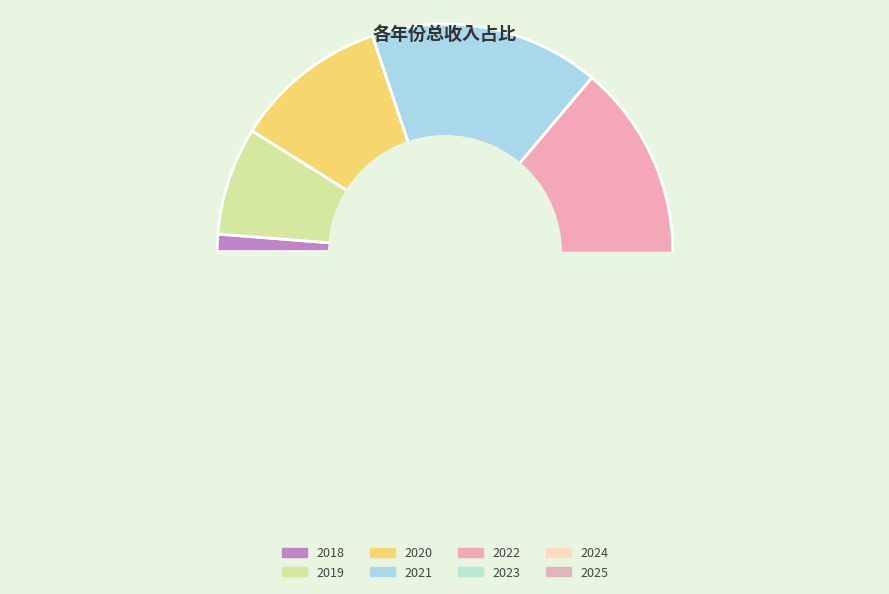

Count the number of slices in the pie.

8